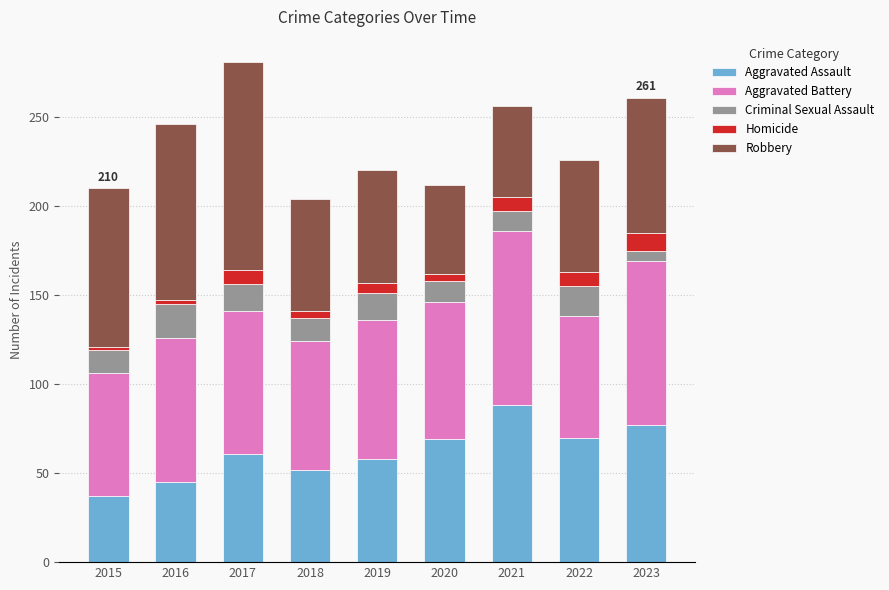

What is the sum of all Aggravated Assault values?

557